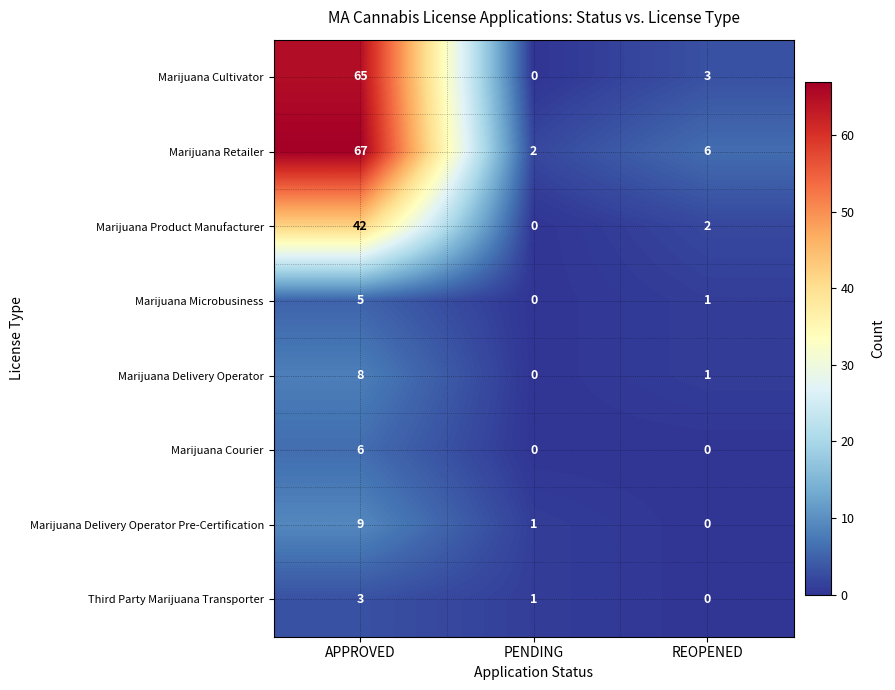

The Marijuana Cultivator series shows 26 at PENDING. True or false?

False